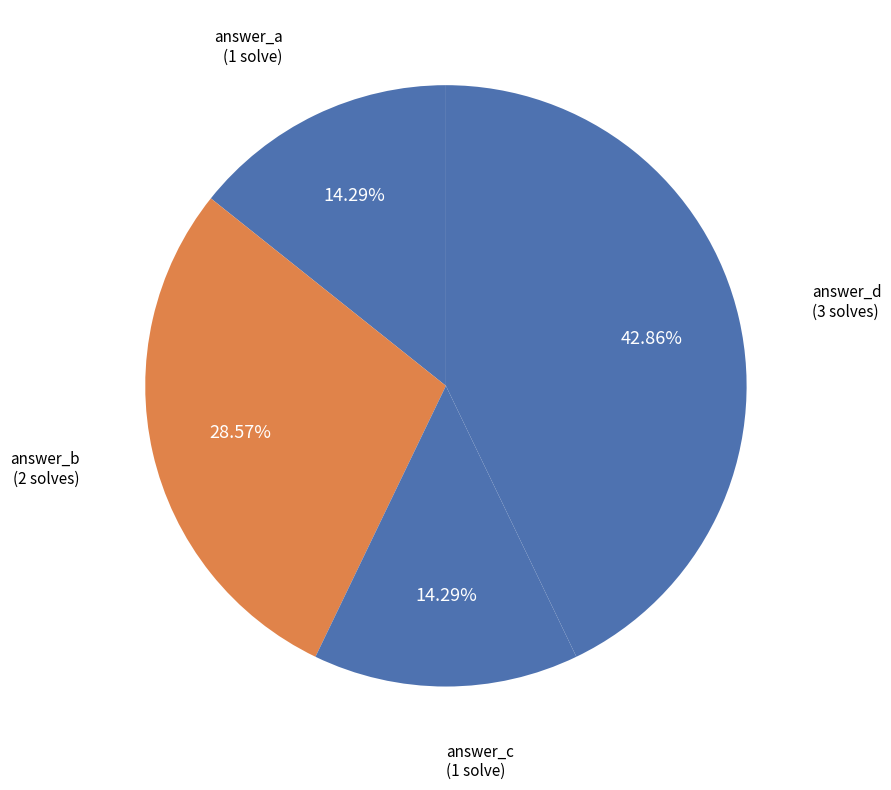

Count the number of slices in the pie.

4